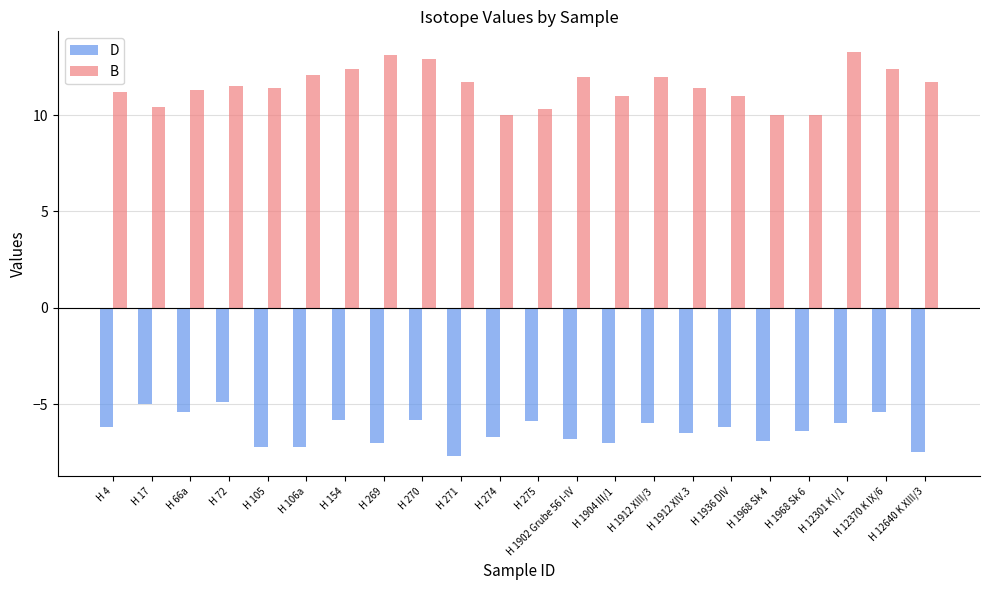

What is the maximum value for B?

13.3